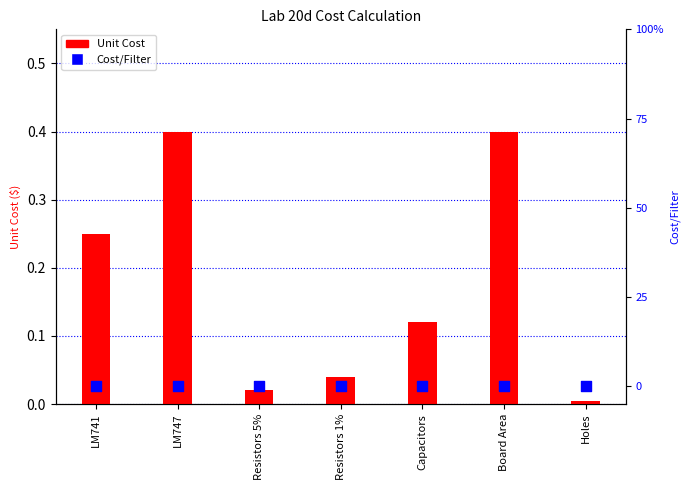

Which series contains the highest Y value?

Unit Cost